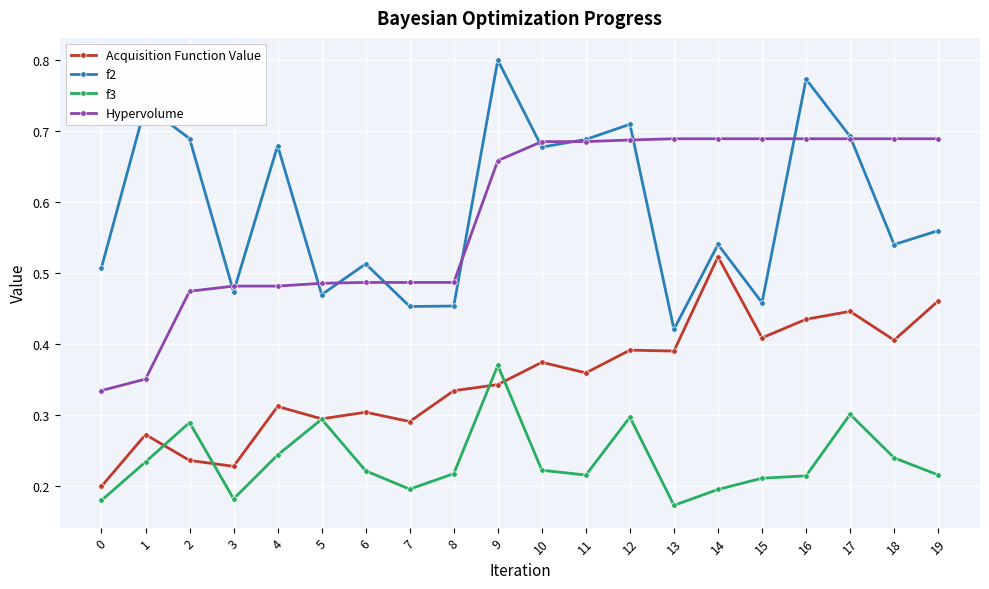

How many interior local peaks does the f2 series have?

7